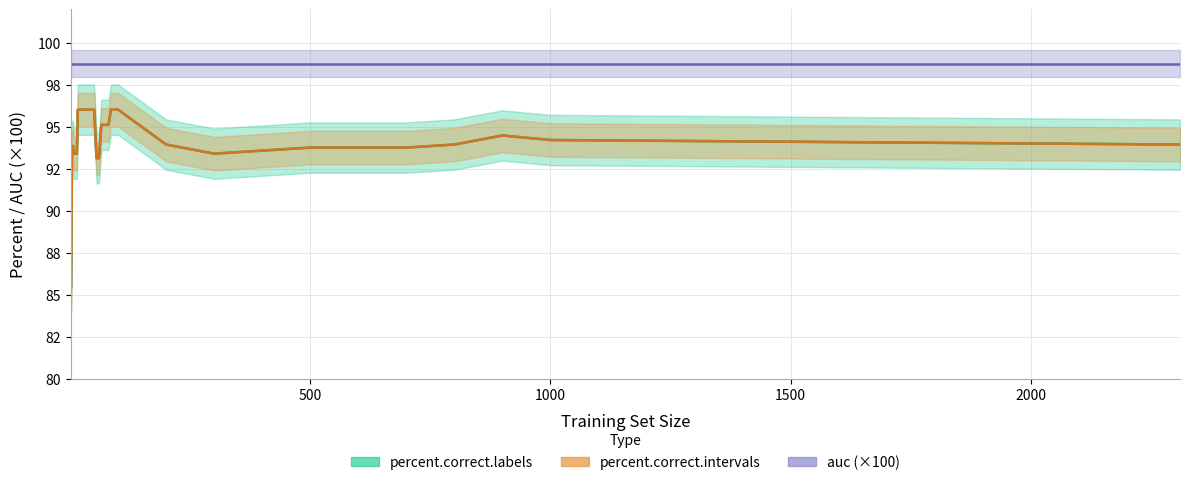

Rank the categories by percent.correct.labels value from highest to lowest.

16, 18, 20, 25, 30, 35, 40, 45, 50, 85, 90, 95, 100, 65, 70, 75, 80, 900, 1000, 200, 800, 2311, 4, 6, 500, 600, 700, 400, 8, 10, 12, 14, 300, 55, 60, 2